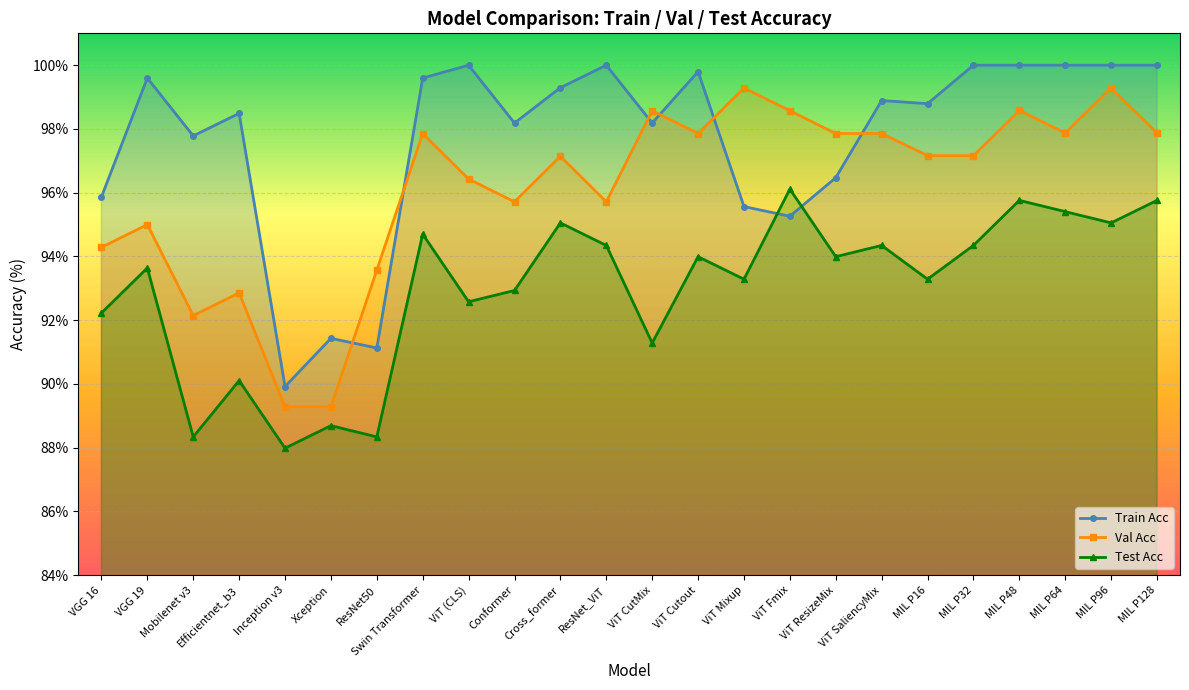

Where is the first local maximum for Test Acc?

VGG 19